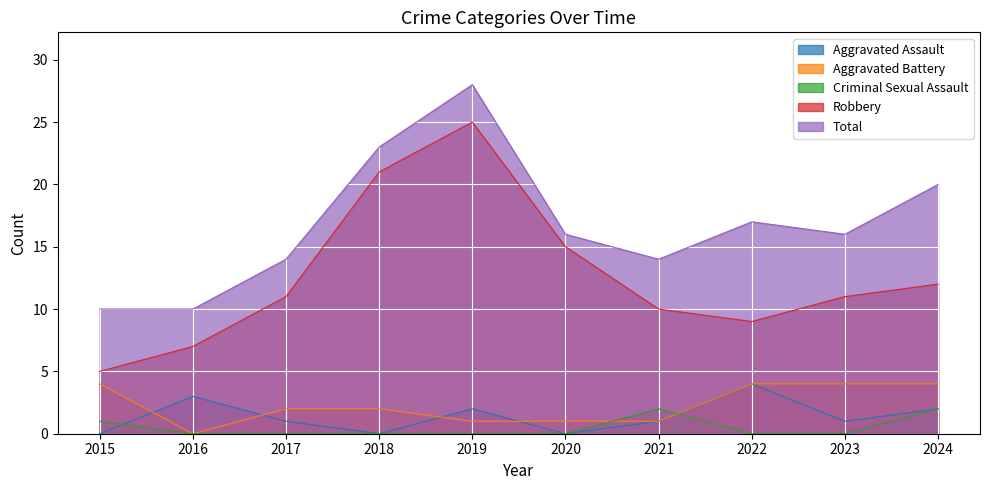

What is the value of the Criminal Sexual Assault point at the 1st from the left?

1